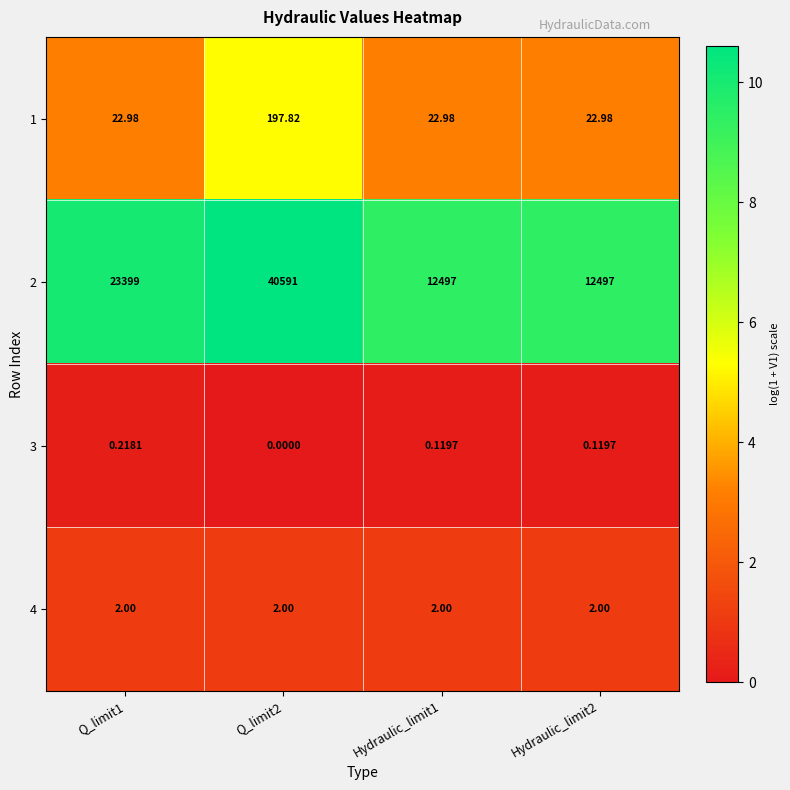

At which category is the sum across all series the highest?

Q_limit2